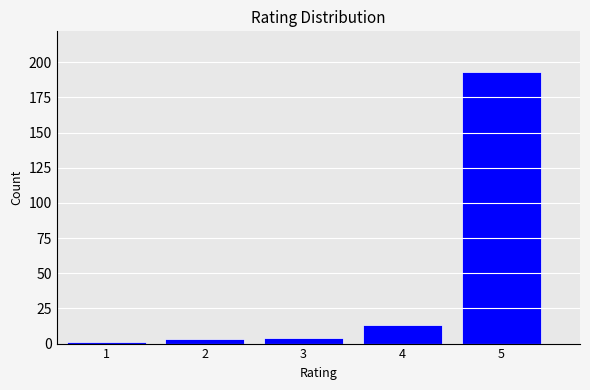

Reading right to left, list all the values displayed in this chart.

193	13	4	3	1